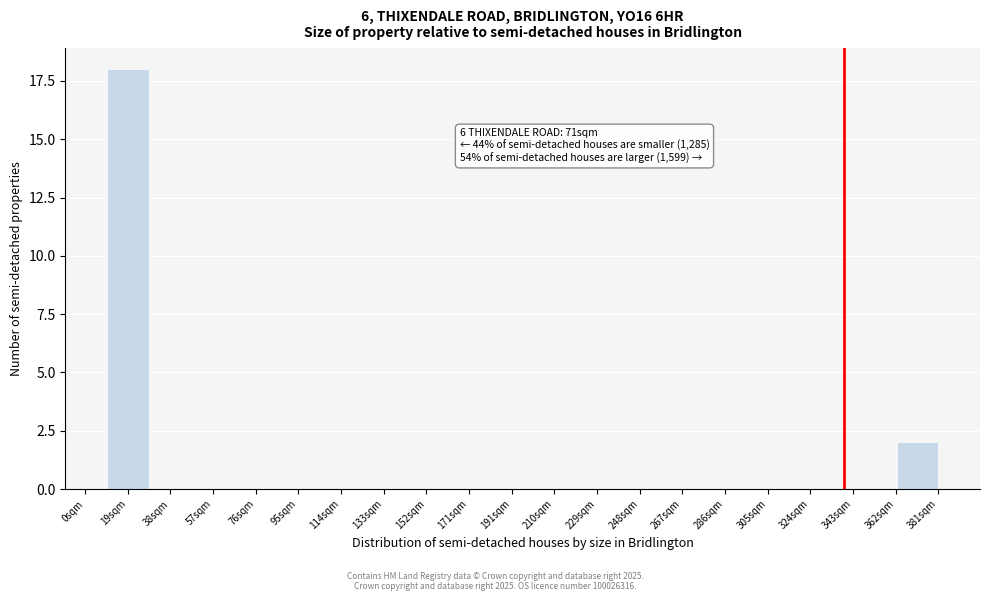

Reading left to right, transcribe all the data shown in this chart.

19sqm=18	38sqm=0	57sqm=0	76sqm=0	95sqm=0	114sqm=0	133sqm=0	152sqm=0	171sqm=0	191sqm=0	210sqm=0	229sqm=0	248sqm=0	267sqm=0	286sqm=0	305sqm=0	324sqm=0	343sqm=0	362sqm=0	381sqm=2